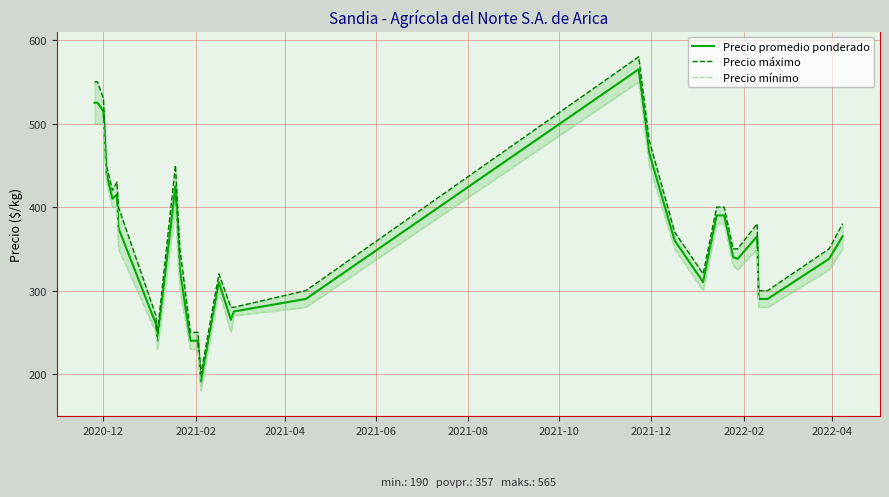

True or false: Precio promedio ponderado and Precio máximo intersect in this chart.

False